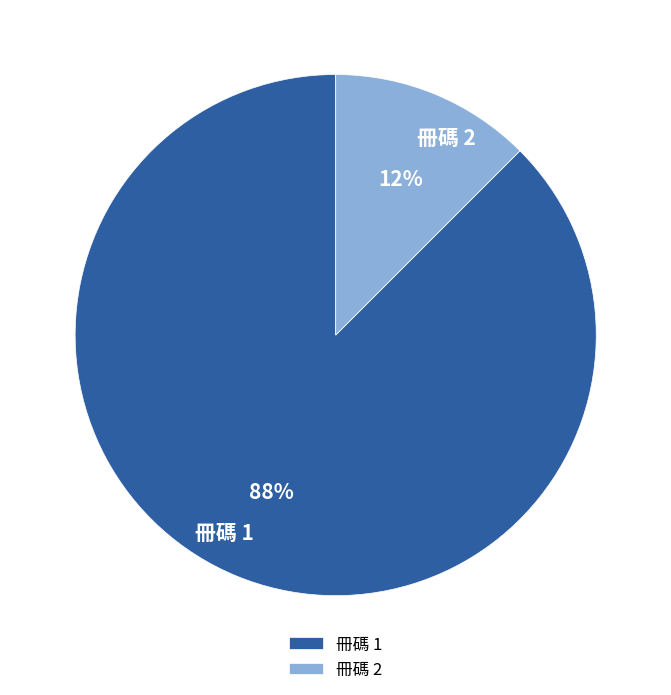

Is the sum of 冊碼 2 and 冊碼 1 greater than half?

Yes